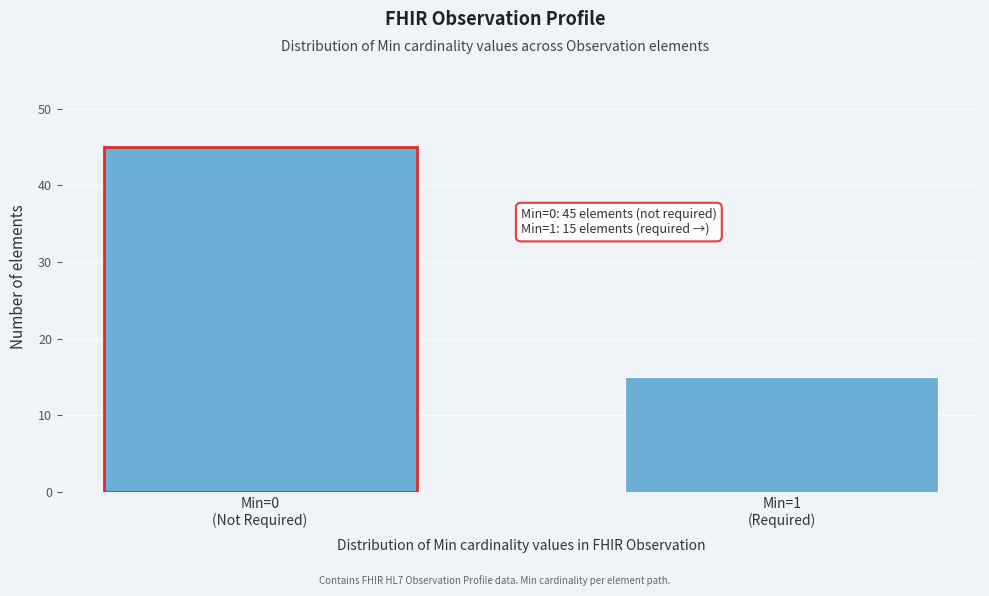

Reading left to right, transcribe all the data shown in this chart.

45	15